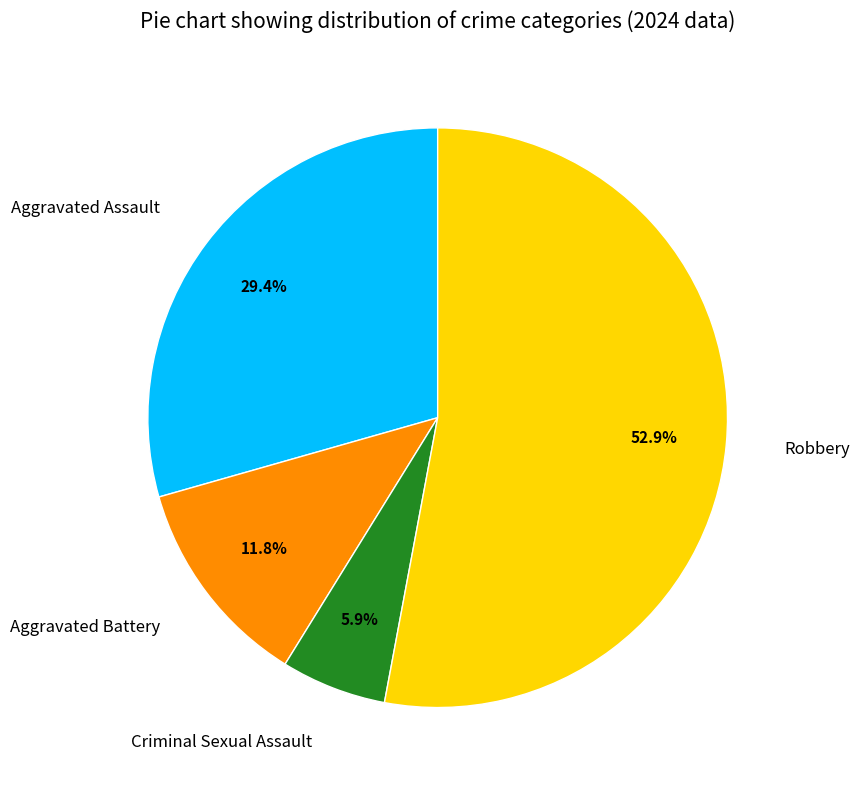

What is the smallest slice in the pie chart?

Criminal Sexual Assault